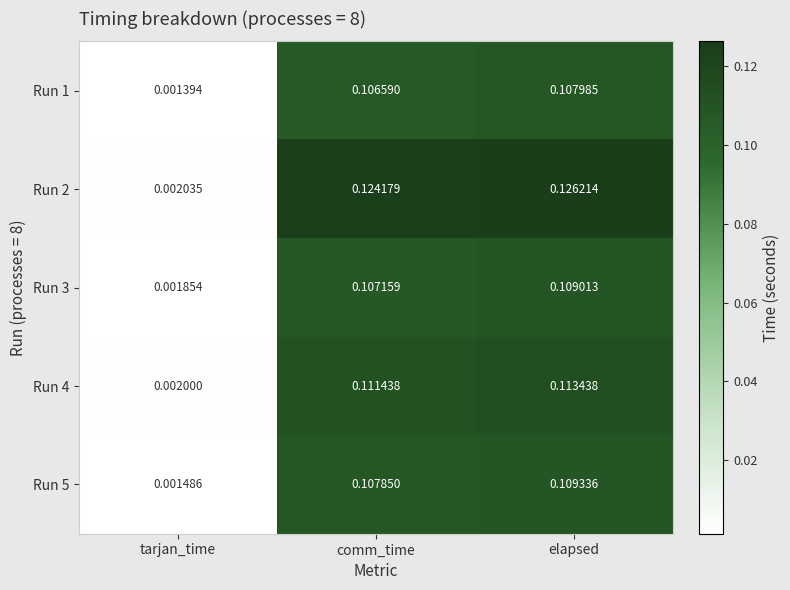

List the labels in order of Run 3 value, largest first.

elapsed, comm_time, tarjan_time